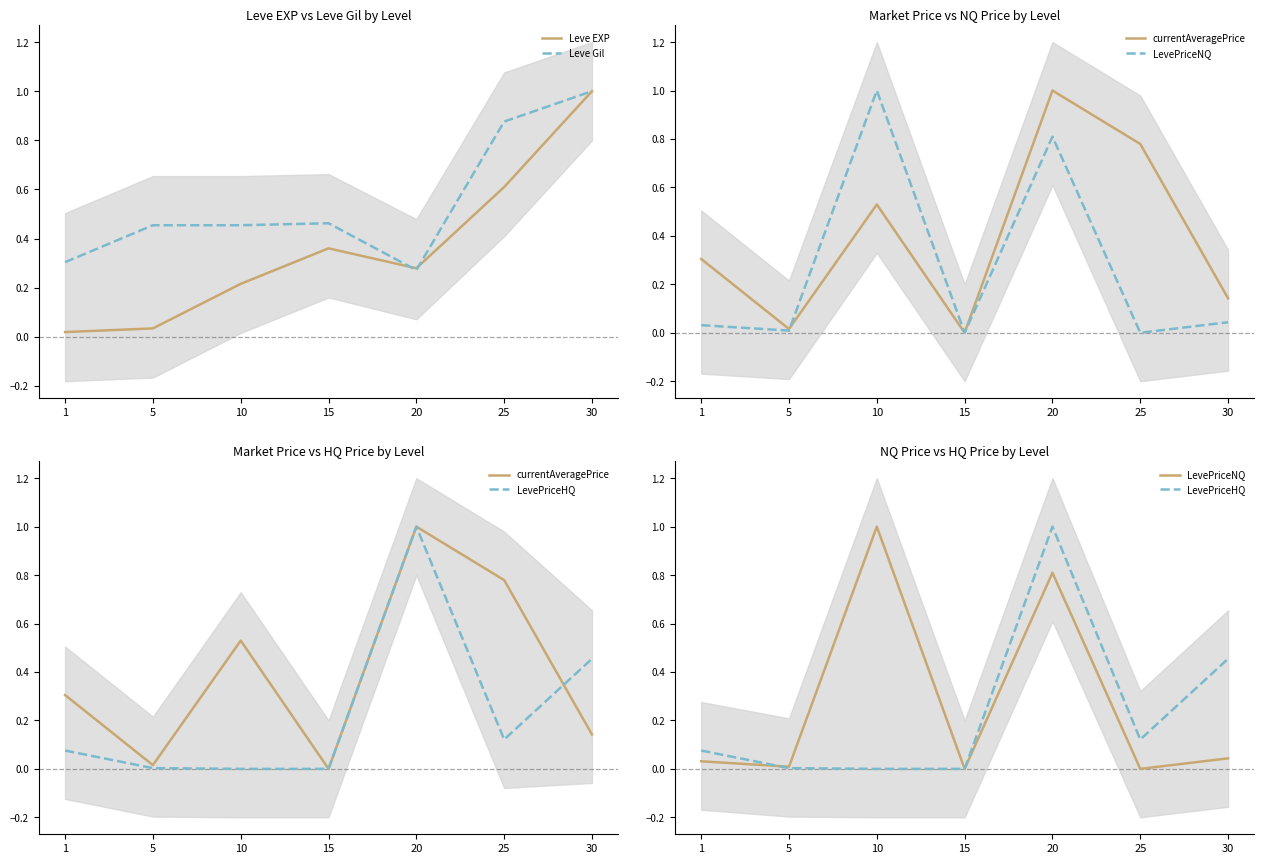

Reading left to right, extract all data points from this chart.

Leve EXP: 1=0.0	5=0.0	10=0.2	15=0.4	20=0.3	25=0.6	30=1.0
Leve Gil: 1=0.3	5=0.5	10=0.5	15=0.5	20=0.3	25=0.9	30=1.0
currentAveragePrice: 1=0.3	5=0.0	10=0.5	15=0.0	20=1.0	25=0.8	30=0.1
LevePriceNQ: 1=0.0	5=0.0	10=1.0	15=0.0	20=0.8	25=0.0	30=0.0
LevePriceHQ: 1=0.1	5=0.0	10=0.0	15=0.0	20=1.0	25=0.1	30=0.5